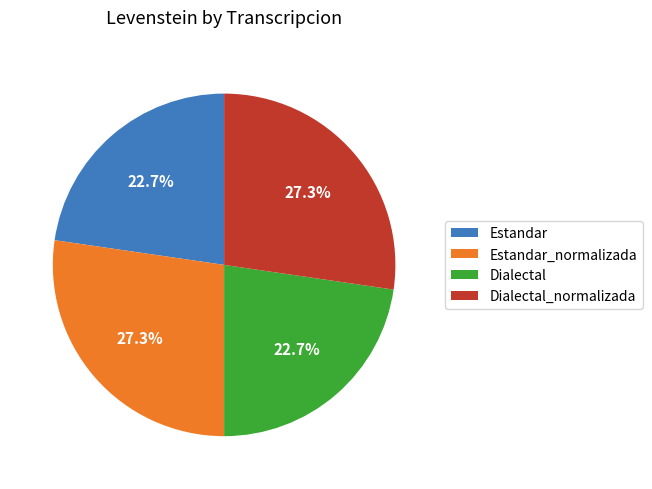

What percentage do Dialectal and Estandar_normalizada together represent?

50.0%